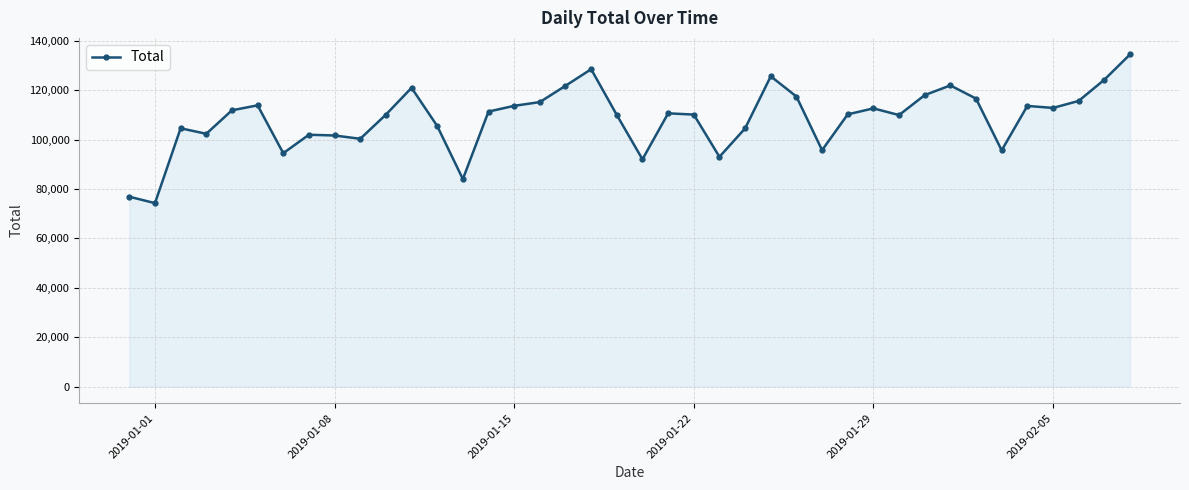

What is the difference between the maximum and minimum values?

60165